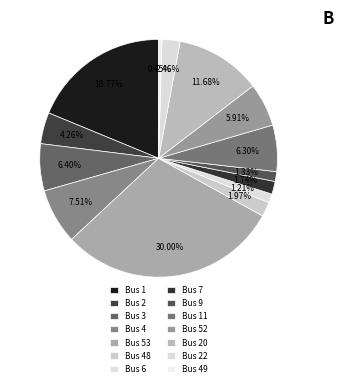

Rank the categories by value from lowest to highest.

Bus 49, Bus 6, Bus 9, Bus 7, Bus 48, Bus 22, Bus 2, Bus 52, Bus 11, Bus 3, Bus 4, Bus 20, Bus 1, Bus 53